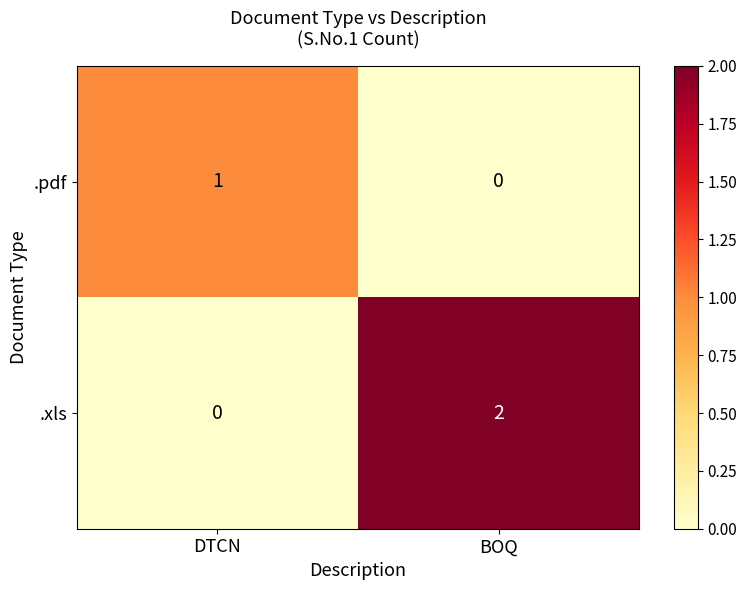

Where is .pdf nearest to the value 0?

BOQ